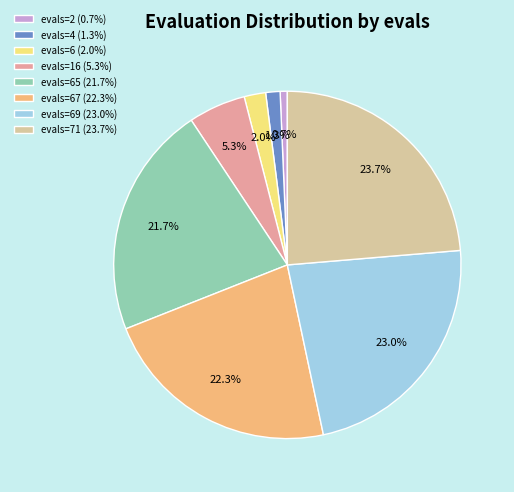

Count the number of slices in the pie.

8